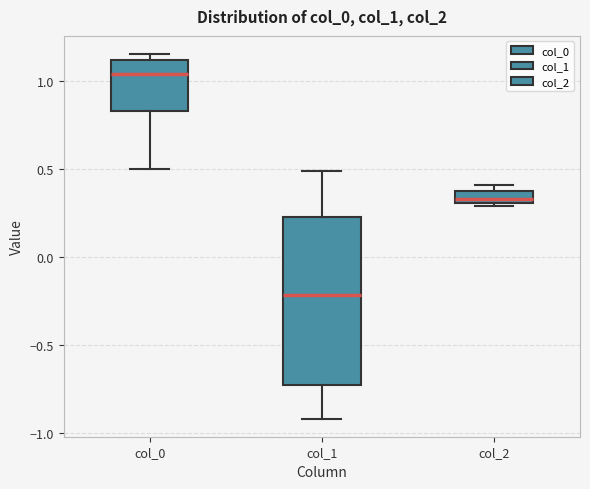

Which box's median line is the lowest?

col_1